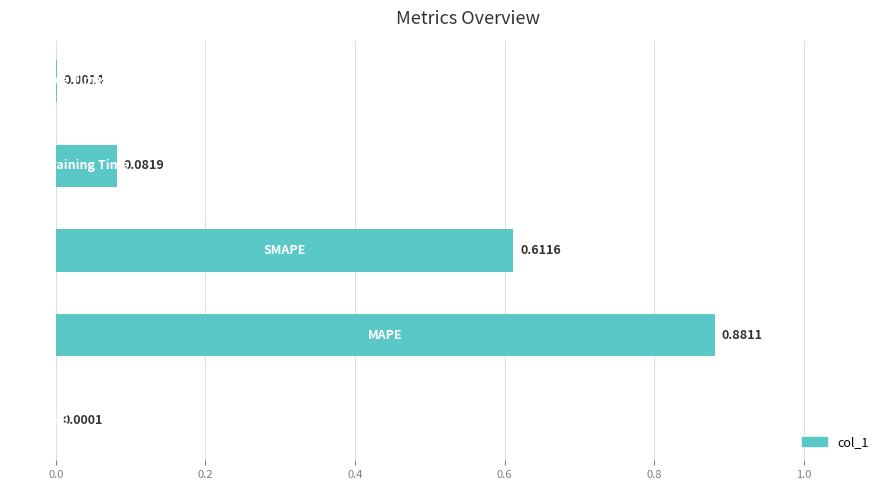

How many distinct data groups are displayed?

1